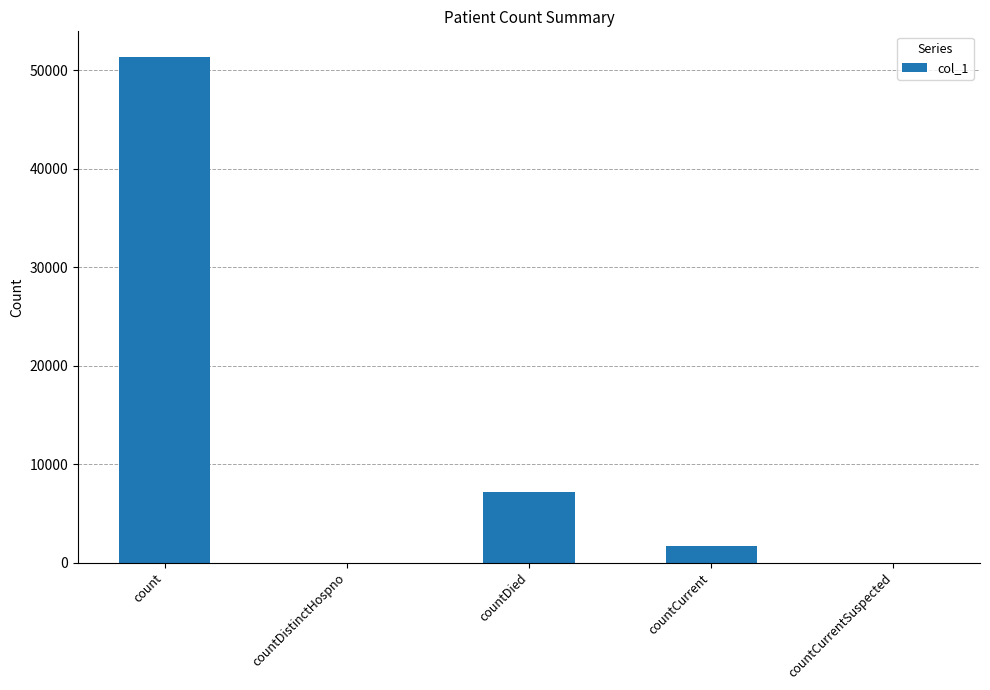

The chart shows a value of 1704 at countCurrent. True or false?

True